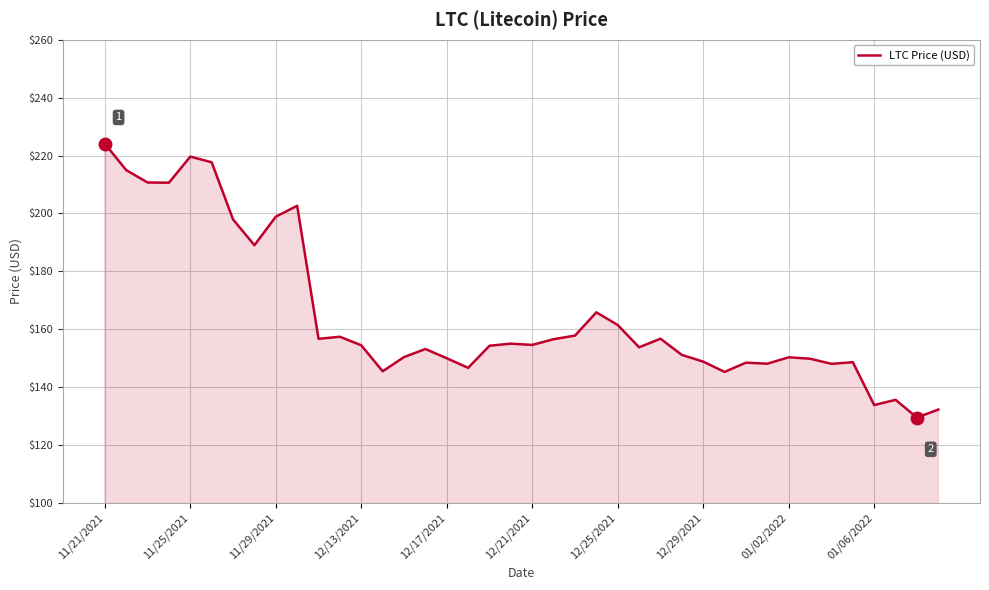

What is the minimum value shown in the chart?

129.5